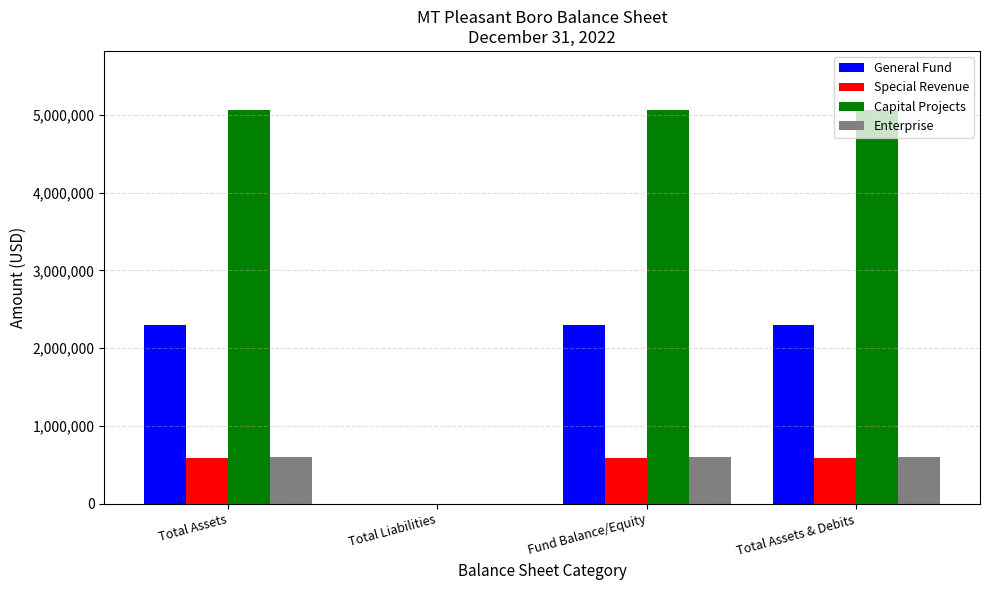

Which series has the largest total across all categories?

Capital Projects